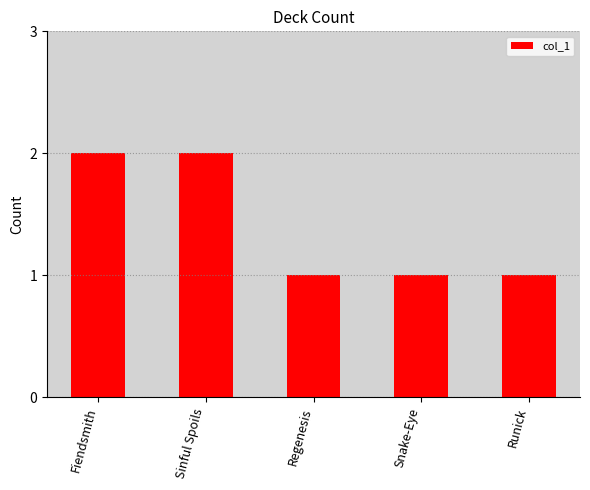

Approximately how many times larger is the value at Snake-Eye compared to Fiendsmith?

0.5